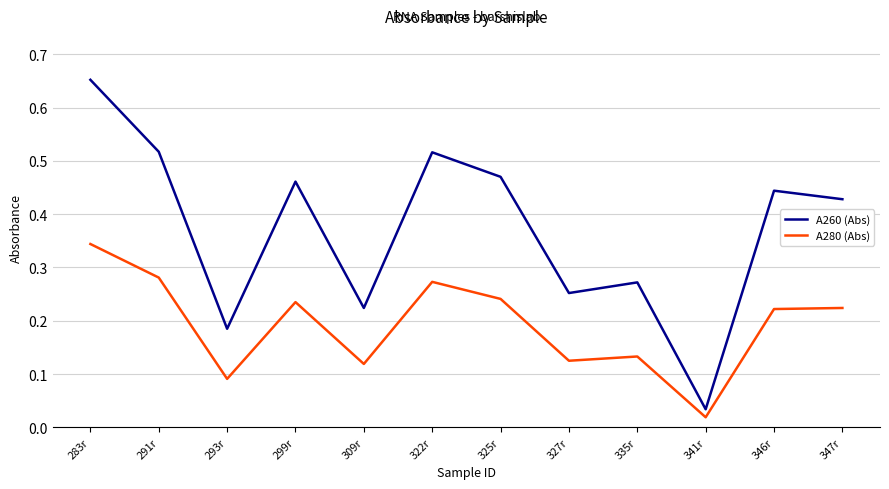

What are all the series names shown in the legend?

A260 (Abs), A280 (Abs)